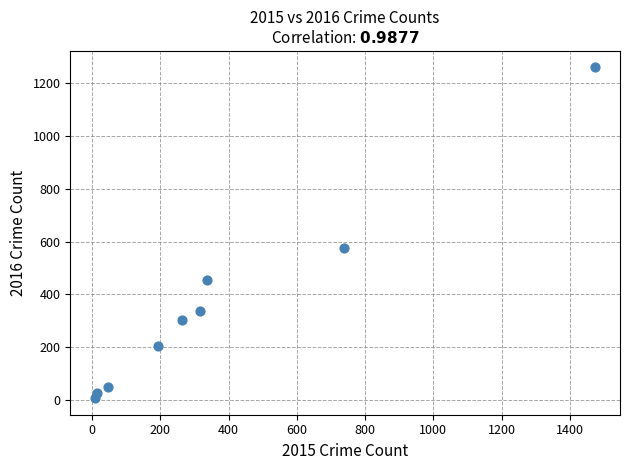

What is the average X value?

377